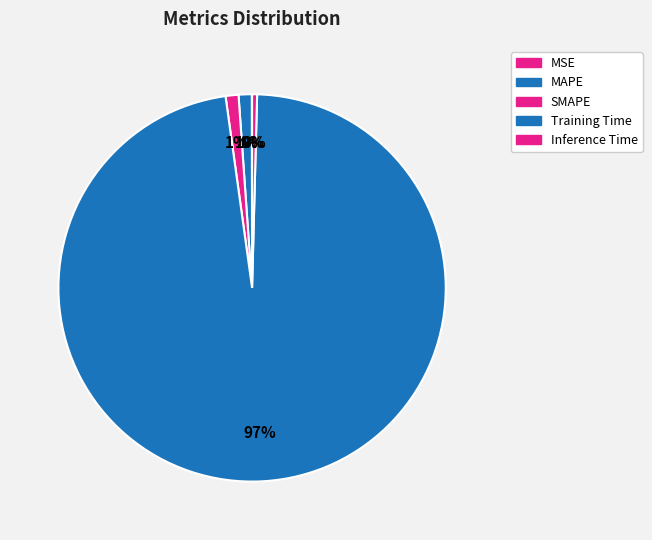

What percentage do Training Time and Inference Time together represent?

97.8%